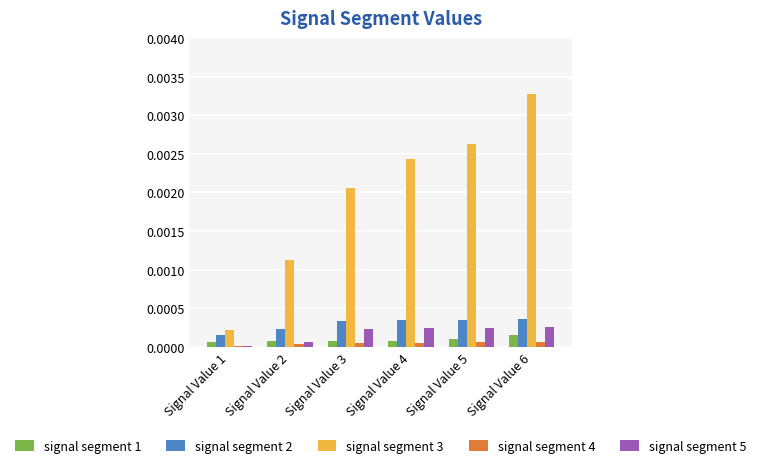

The value of signal segment 2 at Signal Value 1 is 0.0. True or false?

True